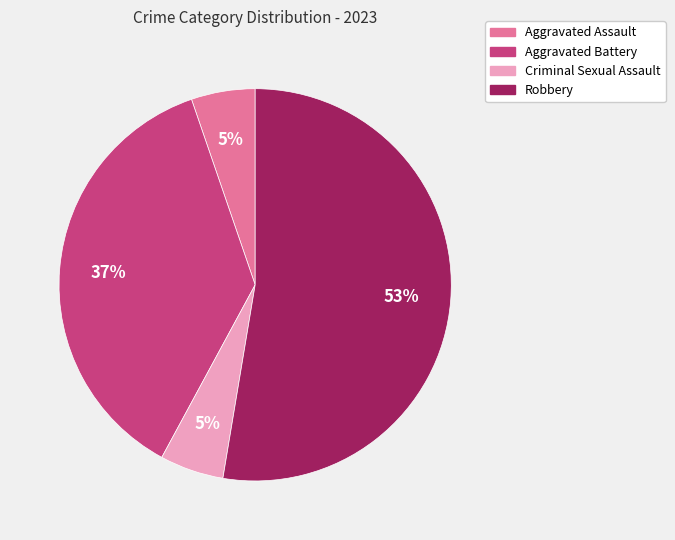

Does Robbery represent more than half of the total?

Yes